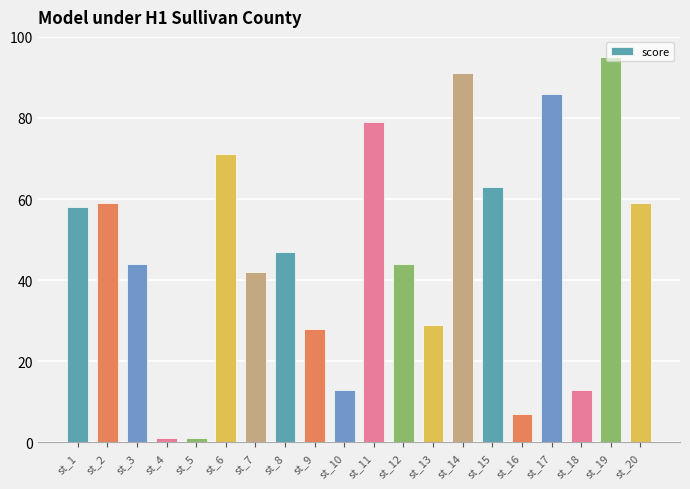

What is the difference between the second highest and second lowest values?

90